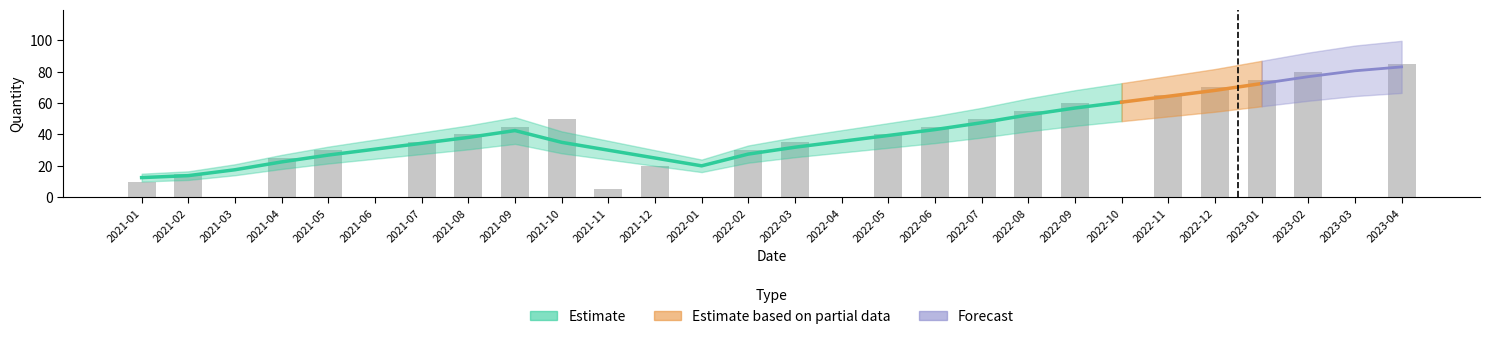

What is the difference between the values at 2021-12 and 2023-02?

60